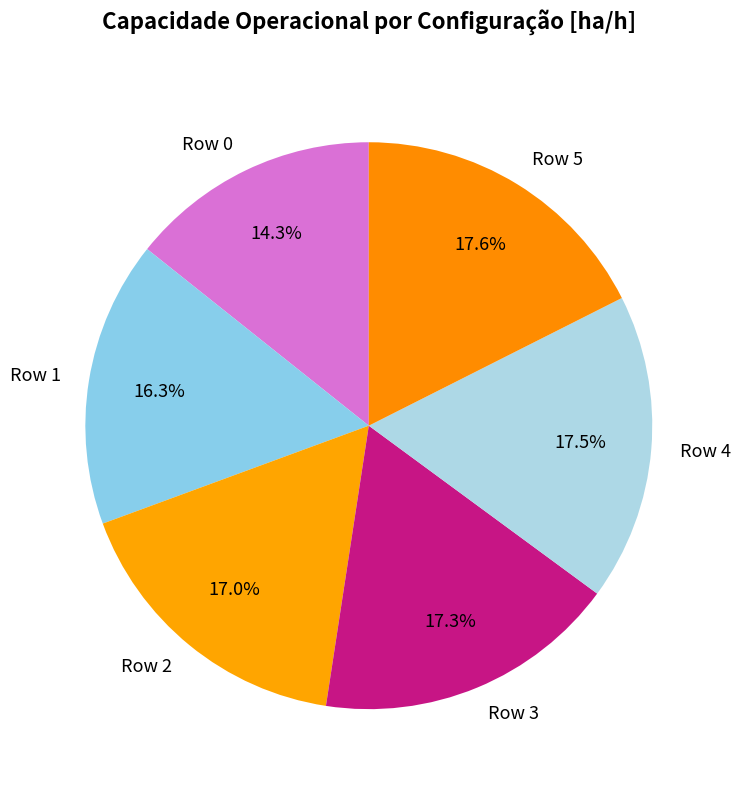

What is the ratio of the value at Row 5 to the value at Row 0?

1.2